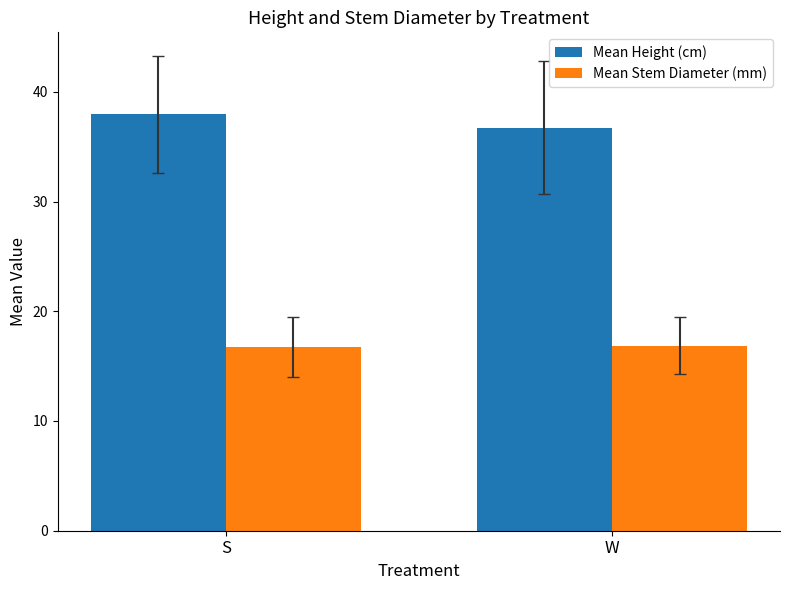

Which series has the largest range (max minus min)?

Mean Height (cm)